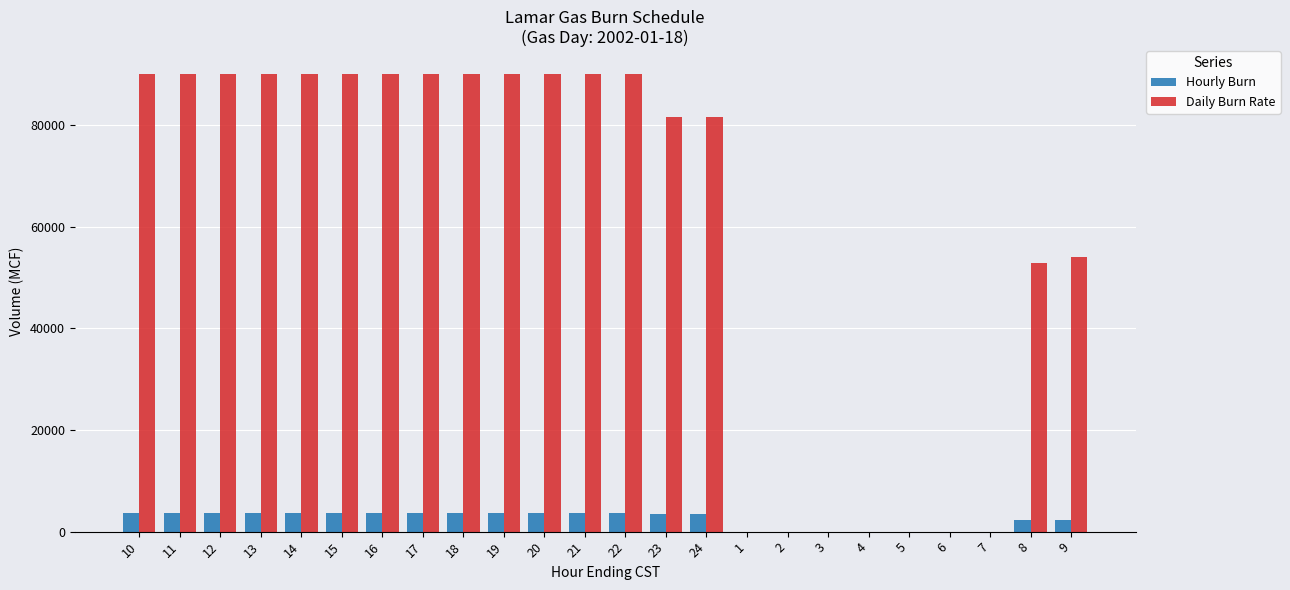

Between 13 and 2, which series saw the biggest shift?

Daily Burn Rate